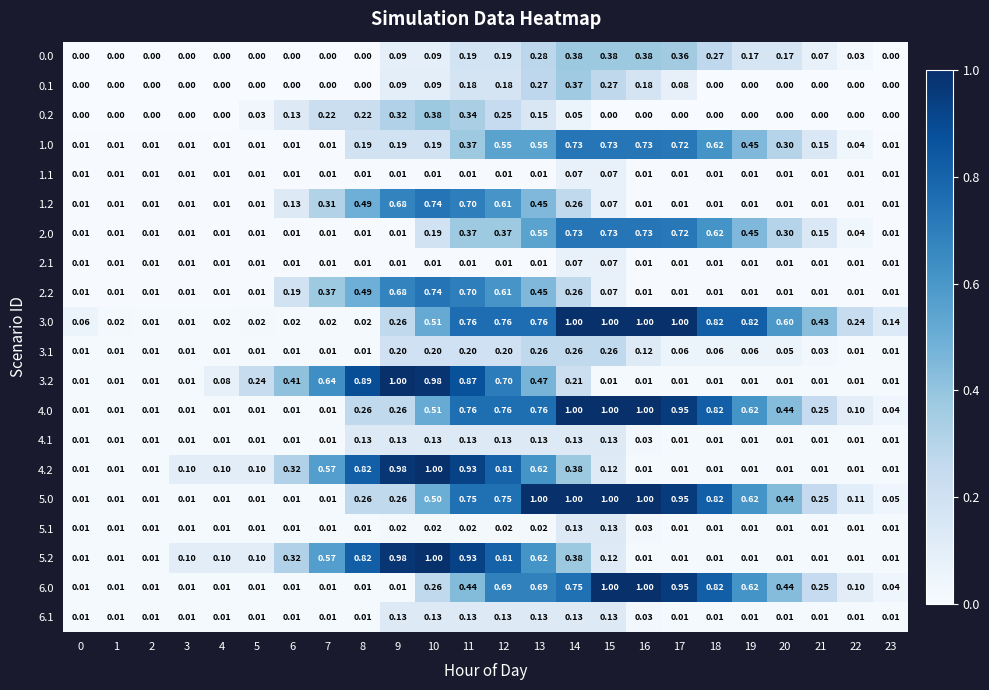

At which category is the sum across all series the highest?

11